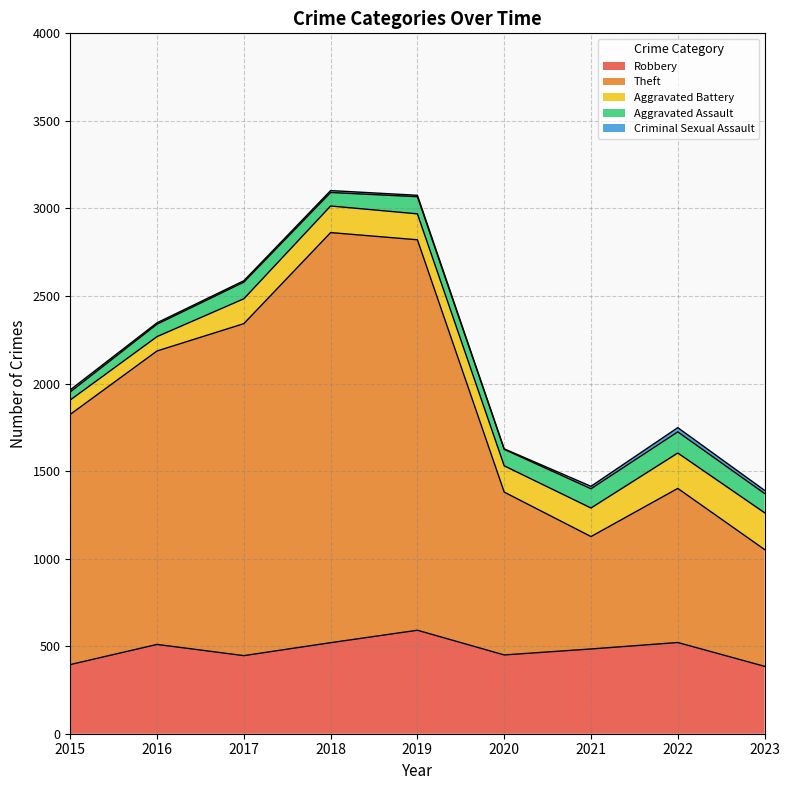

How many interior local valleys does the Theft series have?

1